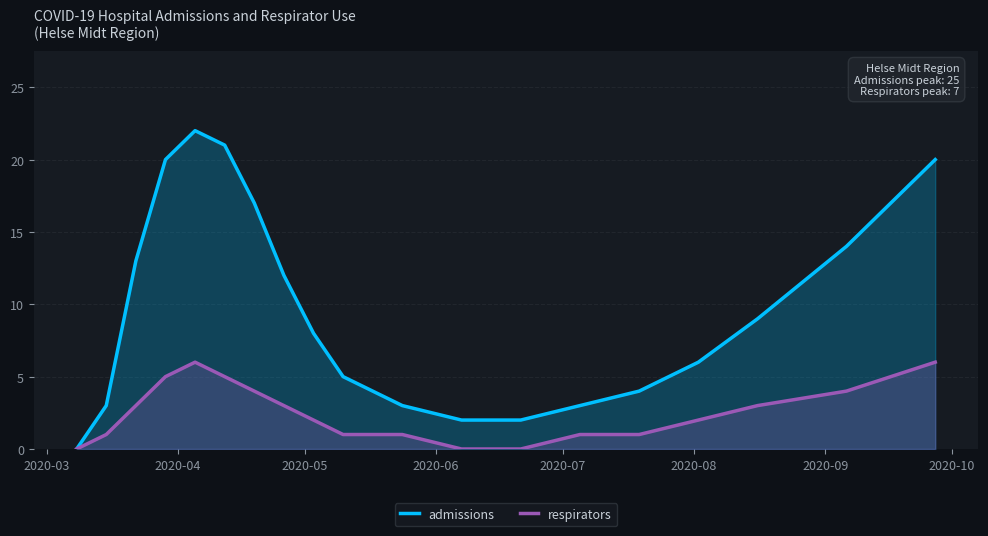

What is the maximum value for respirators?

6